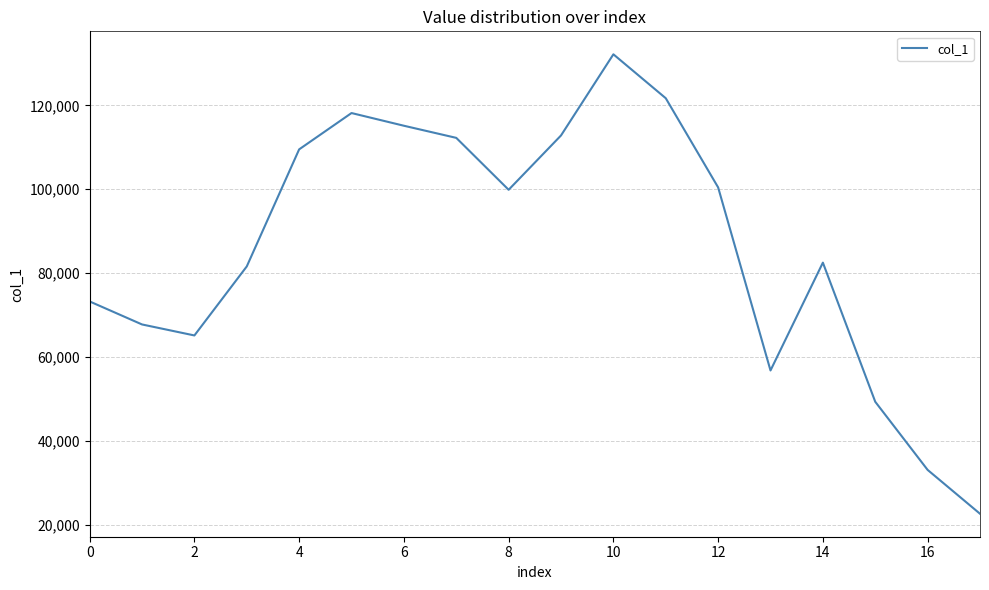

How many interior local peaks (higher than both neighbors) does the data have?

3